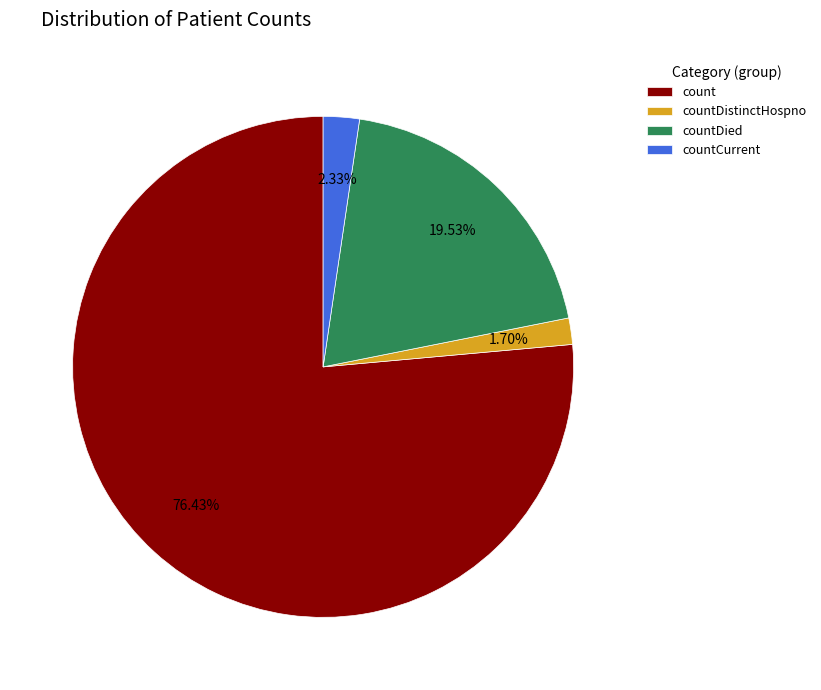

To the nearest percent, what is the combined percentage of countDied and count?

96%